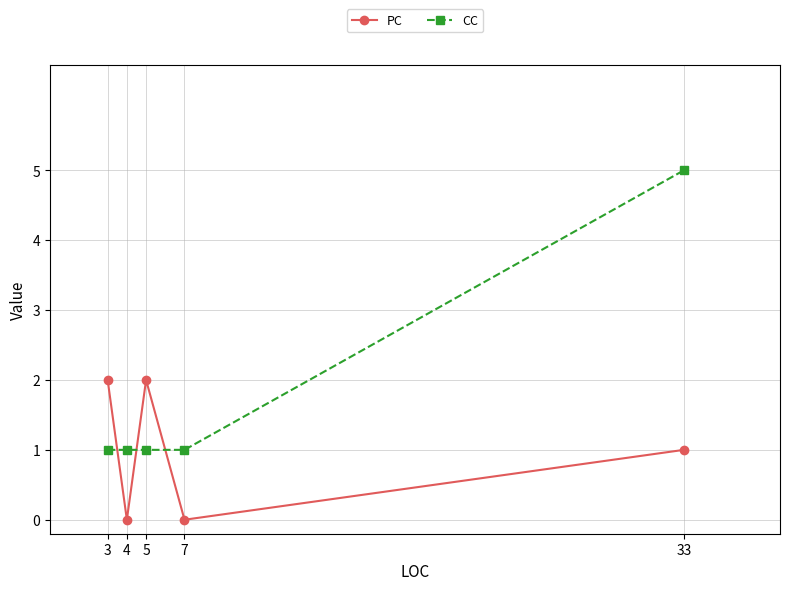

What value does the CC series have at 5?

1